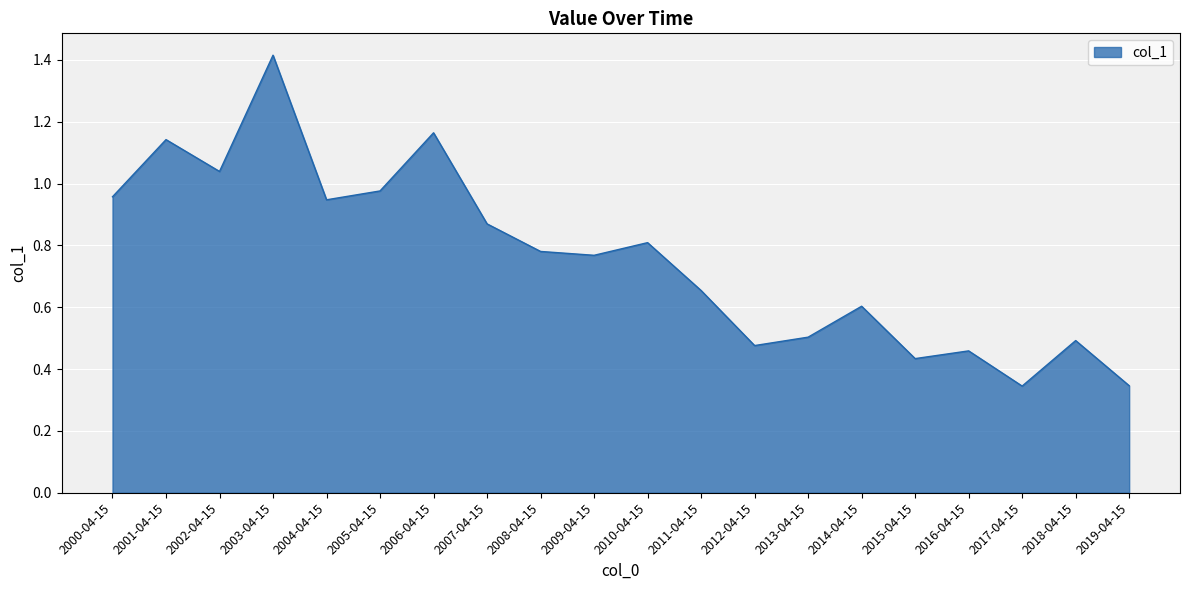

At which category does the data reach its first local valley?

2002-04-15